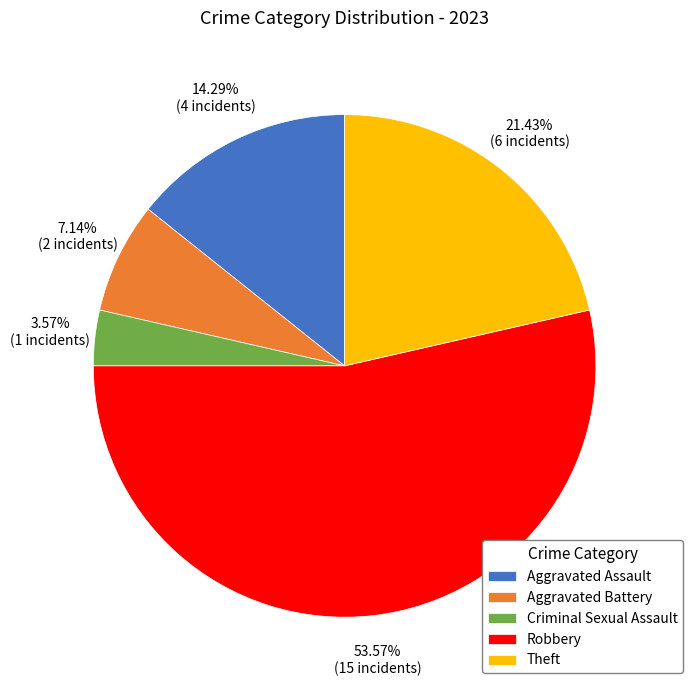

How many segments does this pie chart have?

5